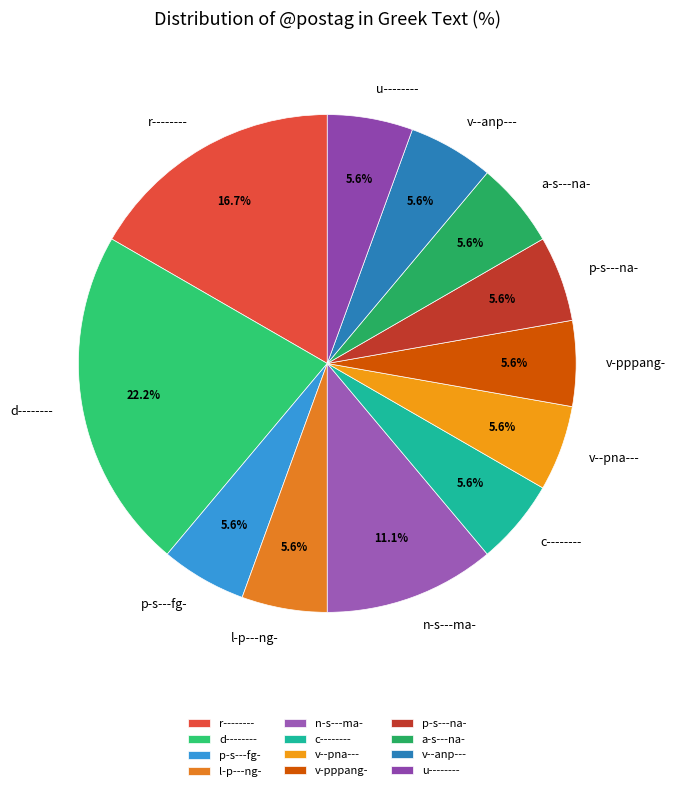

Approximately how many times larger is the value at p-s---na- compared to v--pna---?

1.0